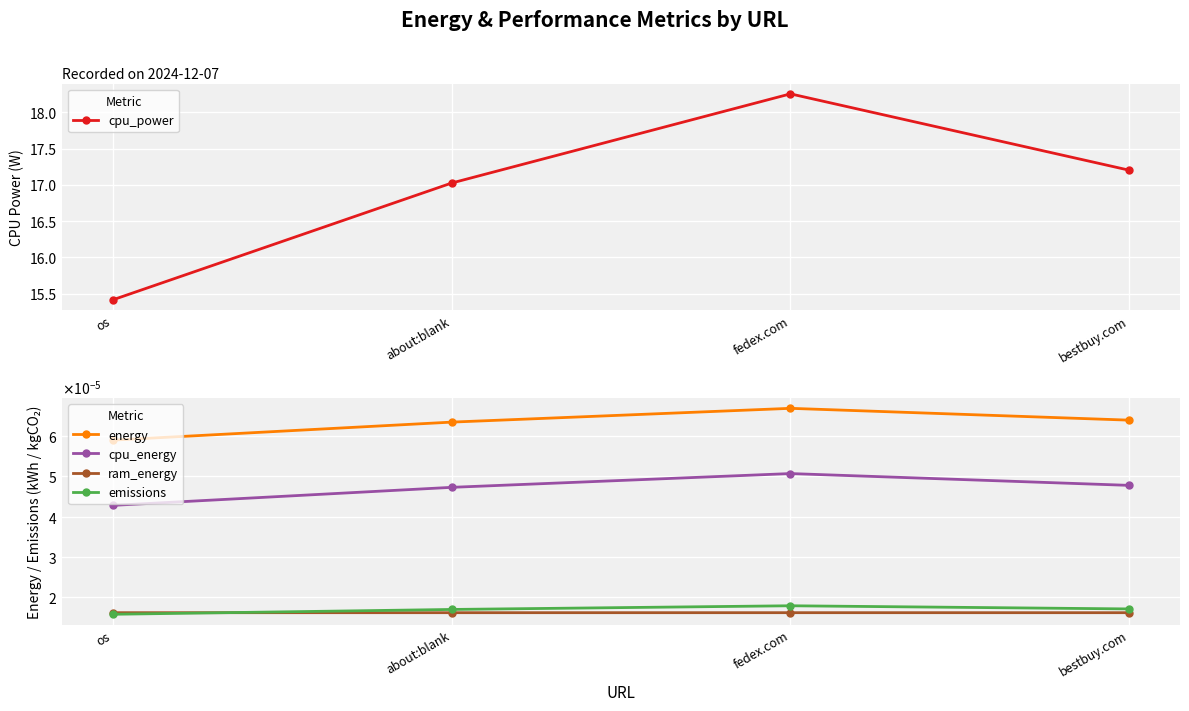

What position from the right is os?

4